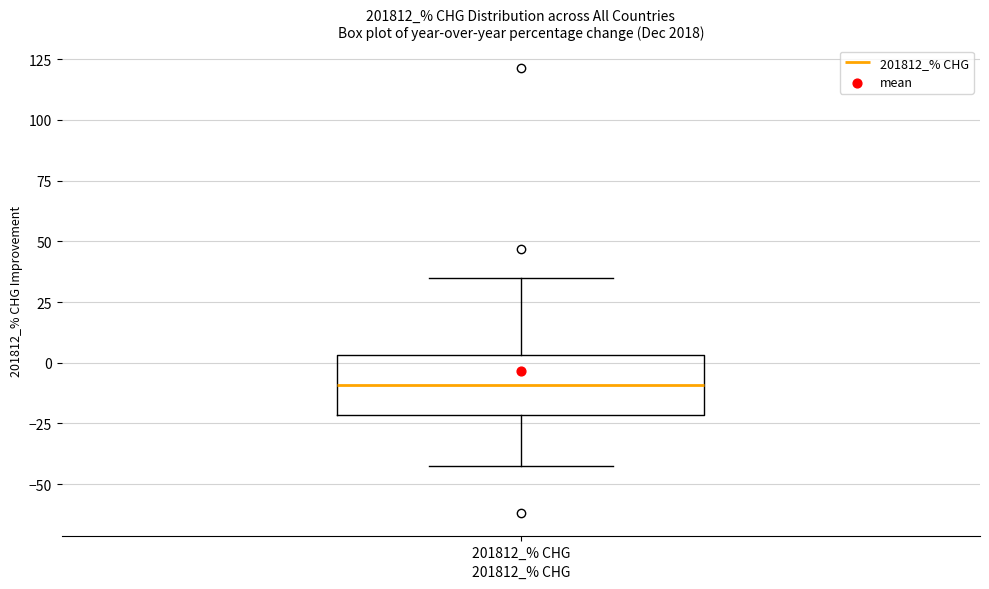

Where does the lower whisker of the box for 201812_% CHG end on the y-axis? The values are not printed on the chart, so give them approximately, as read against the axis.

-45